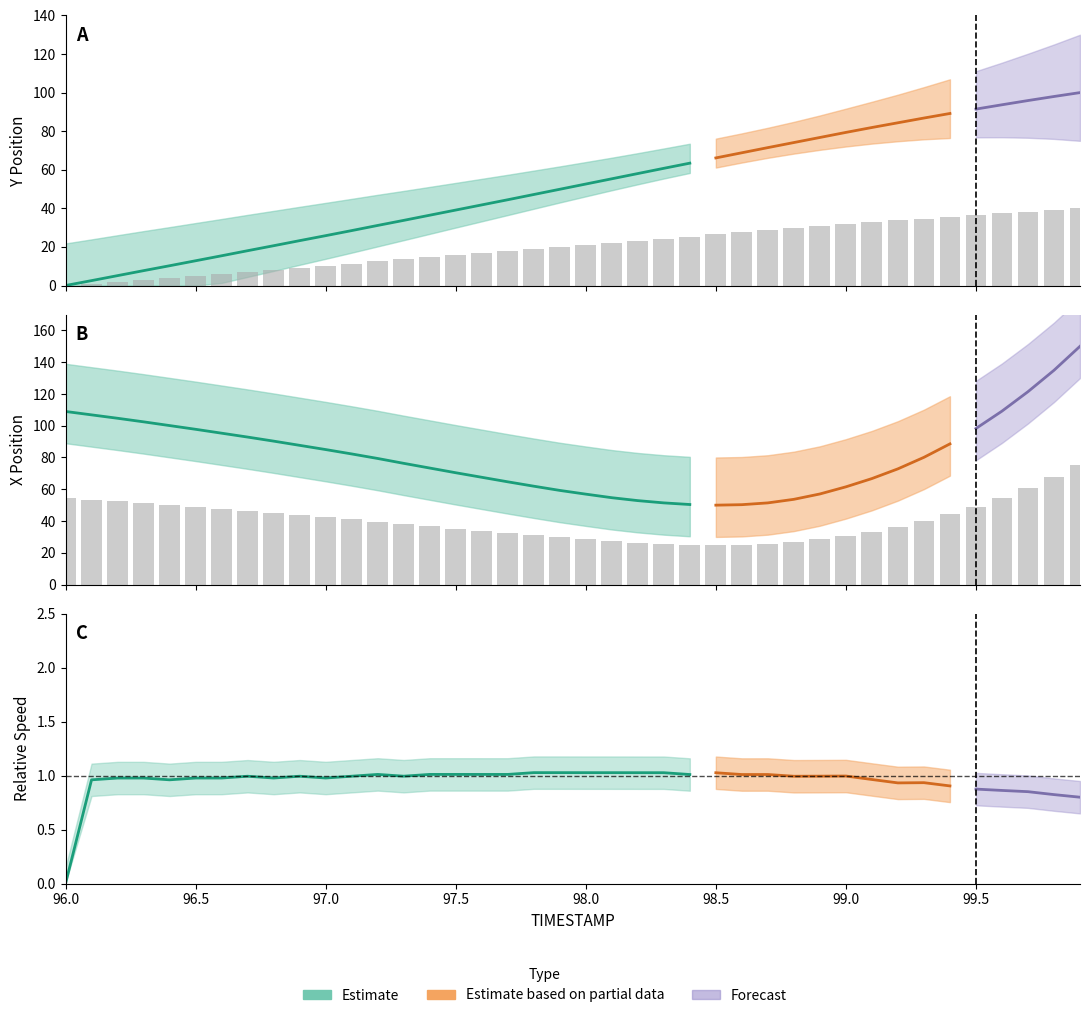

Reading left to right, transcribe all the data shown in this chart.

Y: 0.0	1.0	2.0	3.1	4.1	5.1	6.2	7.2	8.3	9.3	10.3	11.4	12.5	13.5	14.6	15.6	16.7	17.8	18.9	20.0	21.0	22.1	23.2	24.3	25.4	26.5	27.5	28.6	29.6	30.7	31.7	32.8	33.7	34.7	35.7	36.6	37.5	38.4	39.2	40.0
X: 54.5	53.4	52.3	51.2	50.1	48.9	47.7	46.4	45.2	43.8	42.5	41.1	39.7	38.2	36.7	35.2	33.8	32.3	31.0	29.6	28.5	27.3	26.4	25.7	25.2	25.0	25.2	25.7	26.8	28.5	30.8	33.4	36.4	40.1	44.3	49.1	54.6	60.7	67.4	75.0